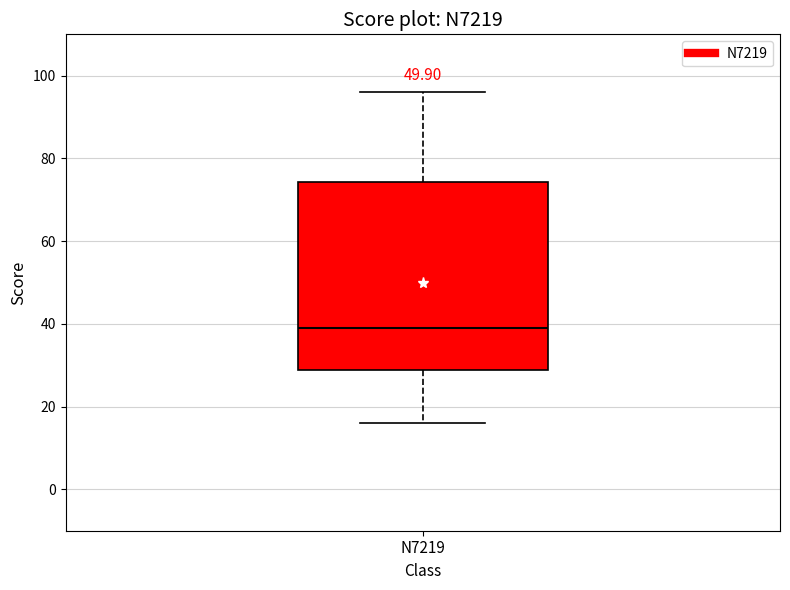

Transcribe this box plot: give where the median line is, the range the box spans, and where the two whiskers end, as read against the y-axis. The values are not printed on the chart, so give them approximately, as read against the axis.

median 40, box 28 to 74, whiskers 16 to 96